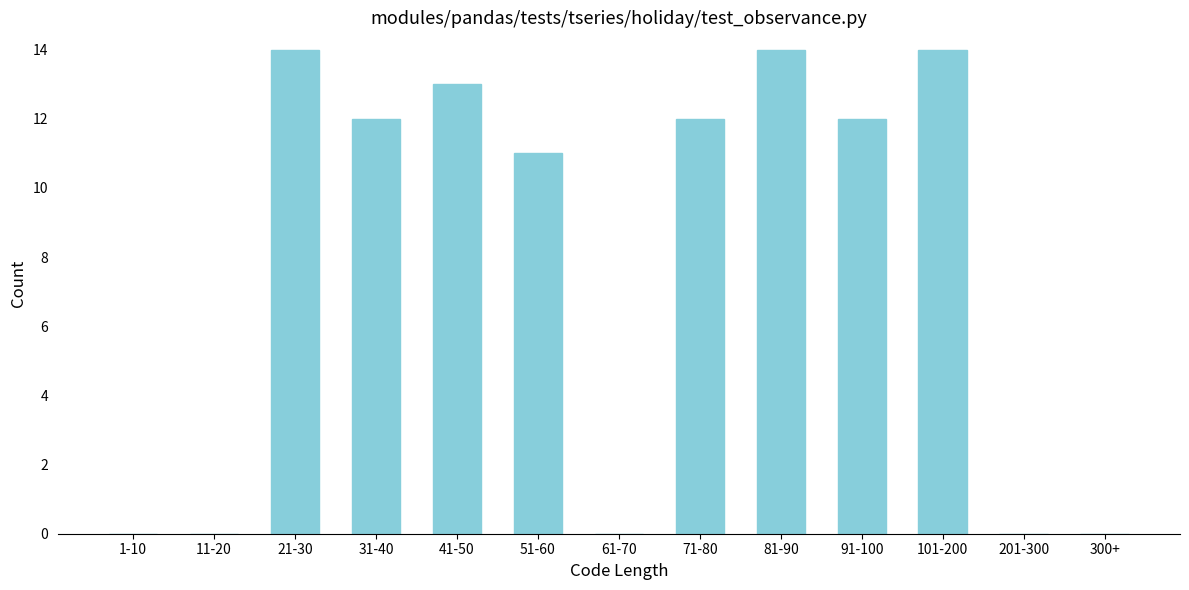

Reading left to right, what are all the values shown in this chart?

1-10=0	11-20=0	21-30=14	31-40=12	41-50=13	51-60=11	61-70=0	71-80=12	81-90=14	91-100=12	101-200=14	201-300=0	300+=0